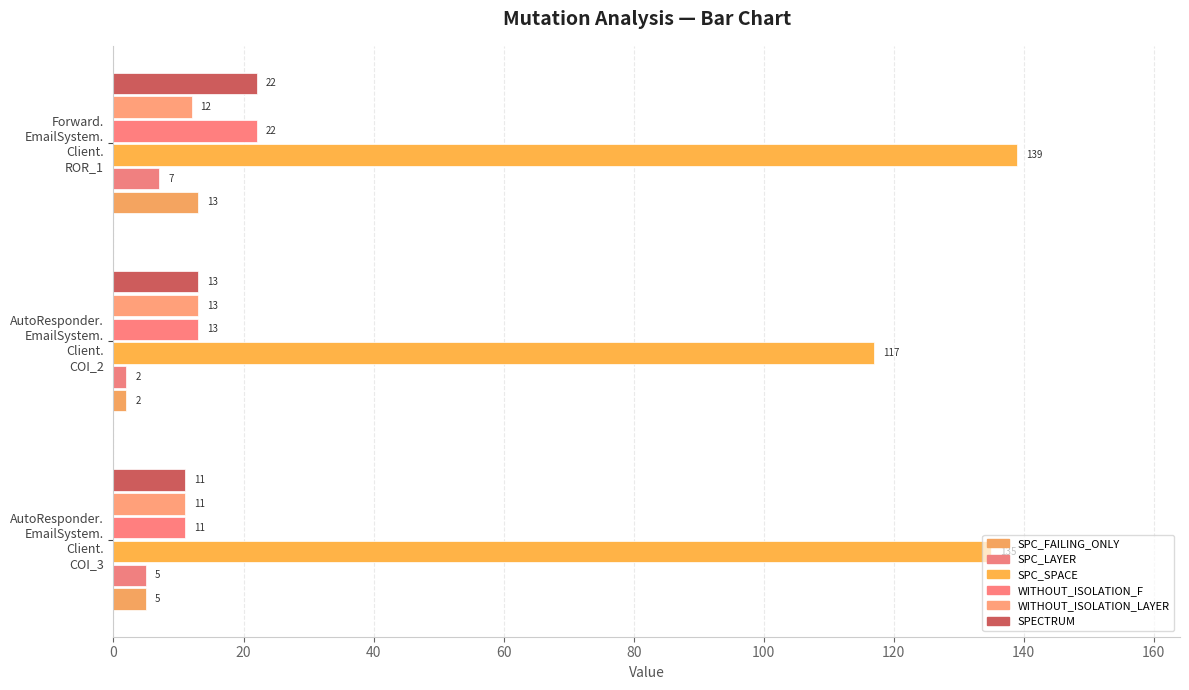

Count the number of data series in this chart.

6